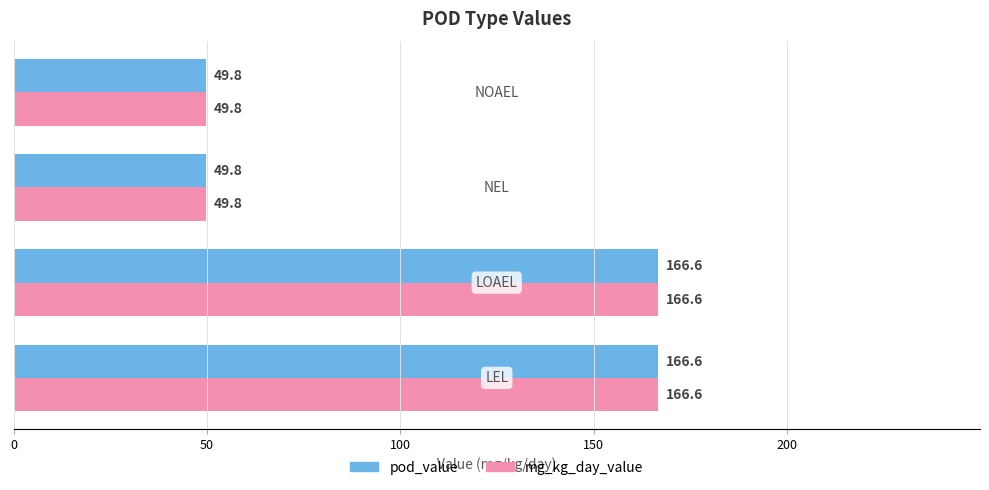

What is the difference between the maximum and minimum values in the mg_kg_day_value series?

116.8